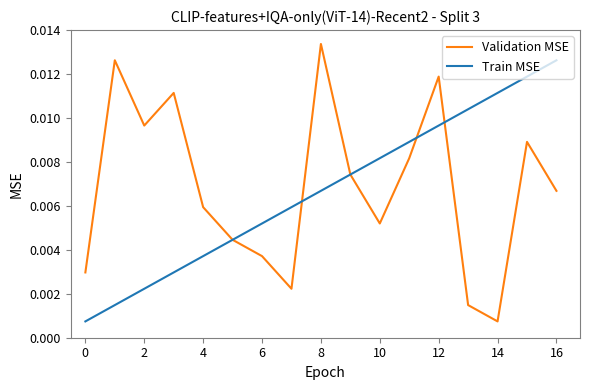

Rank the series by their maximum value, from highest to lowest.

Validation MSE, Train MSE